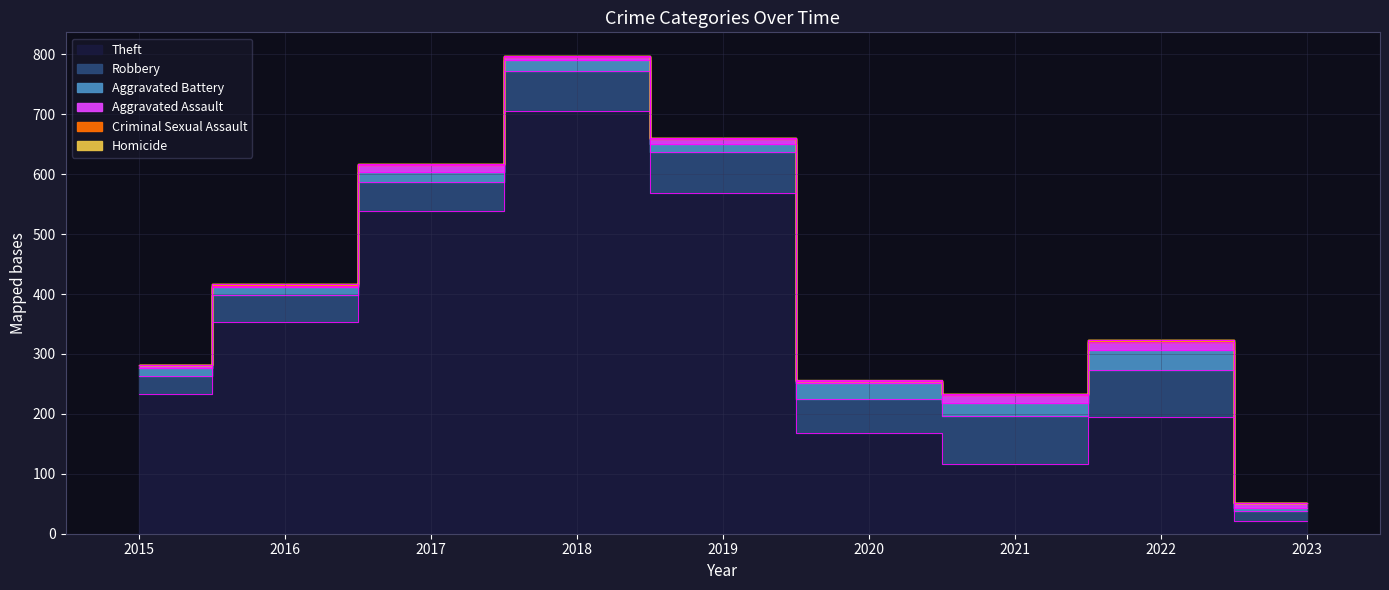

What is the spread (max minus min) of values at 2019?

568